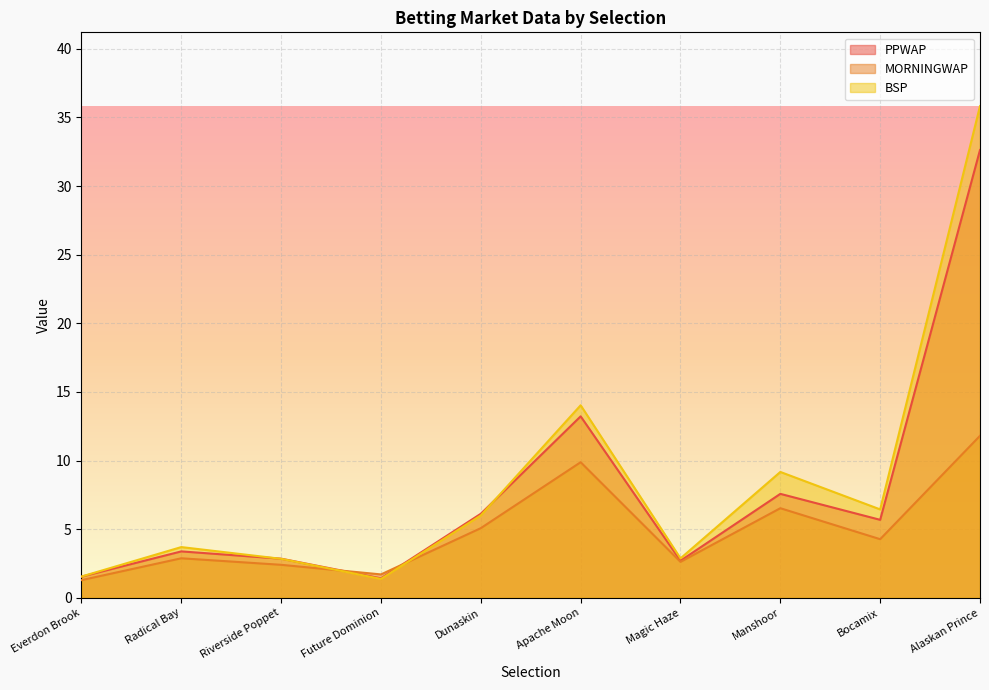

How many values in the PPWAP series exceed 5?

5